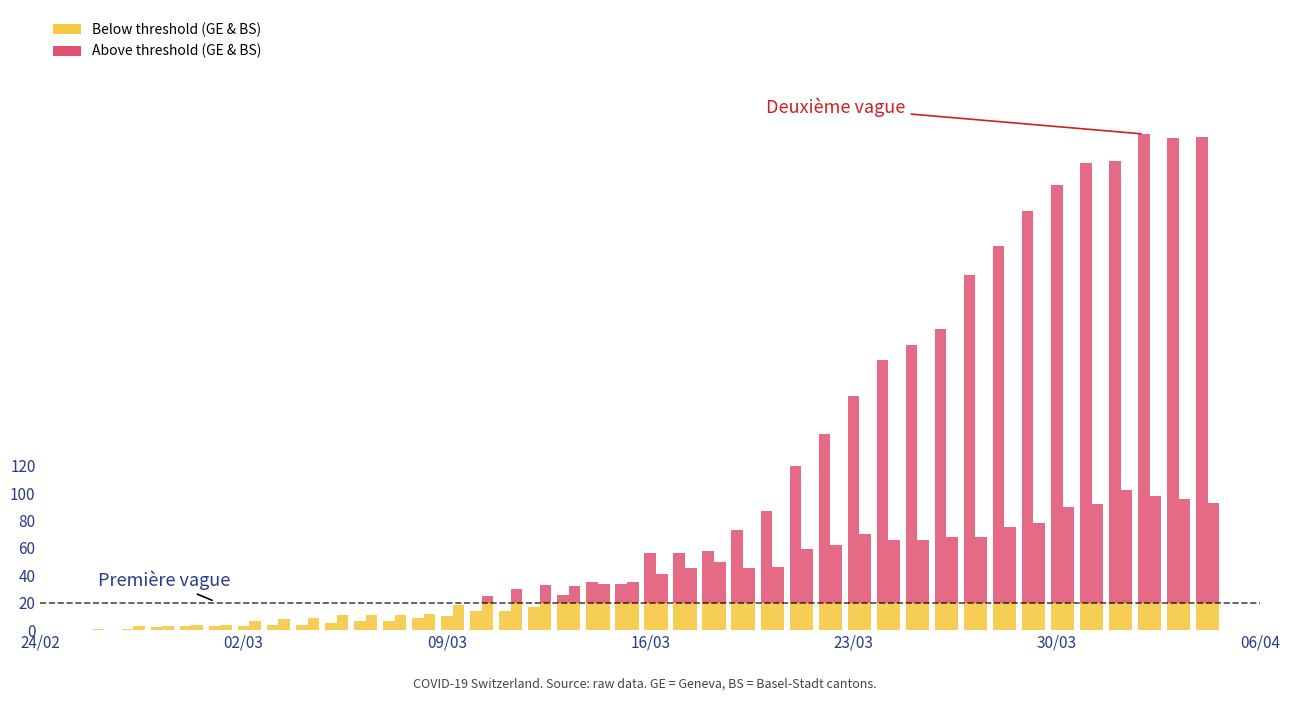

At how many categories does at least one series exceed 201?

9